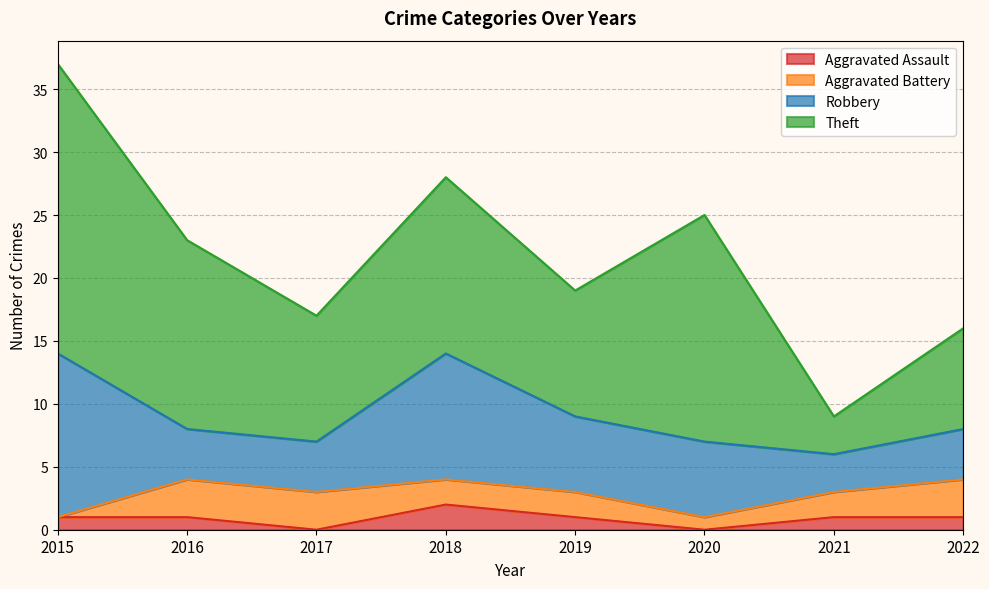

True or false: Theft and Aggravated Battery intersect in this chart.

False